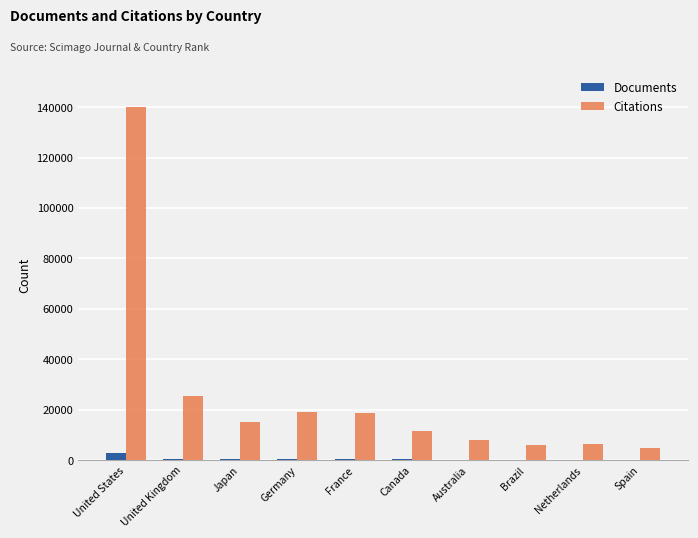

What is the total value across all series at Netherlands?

6478